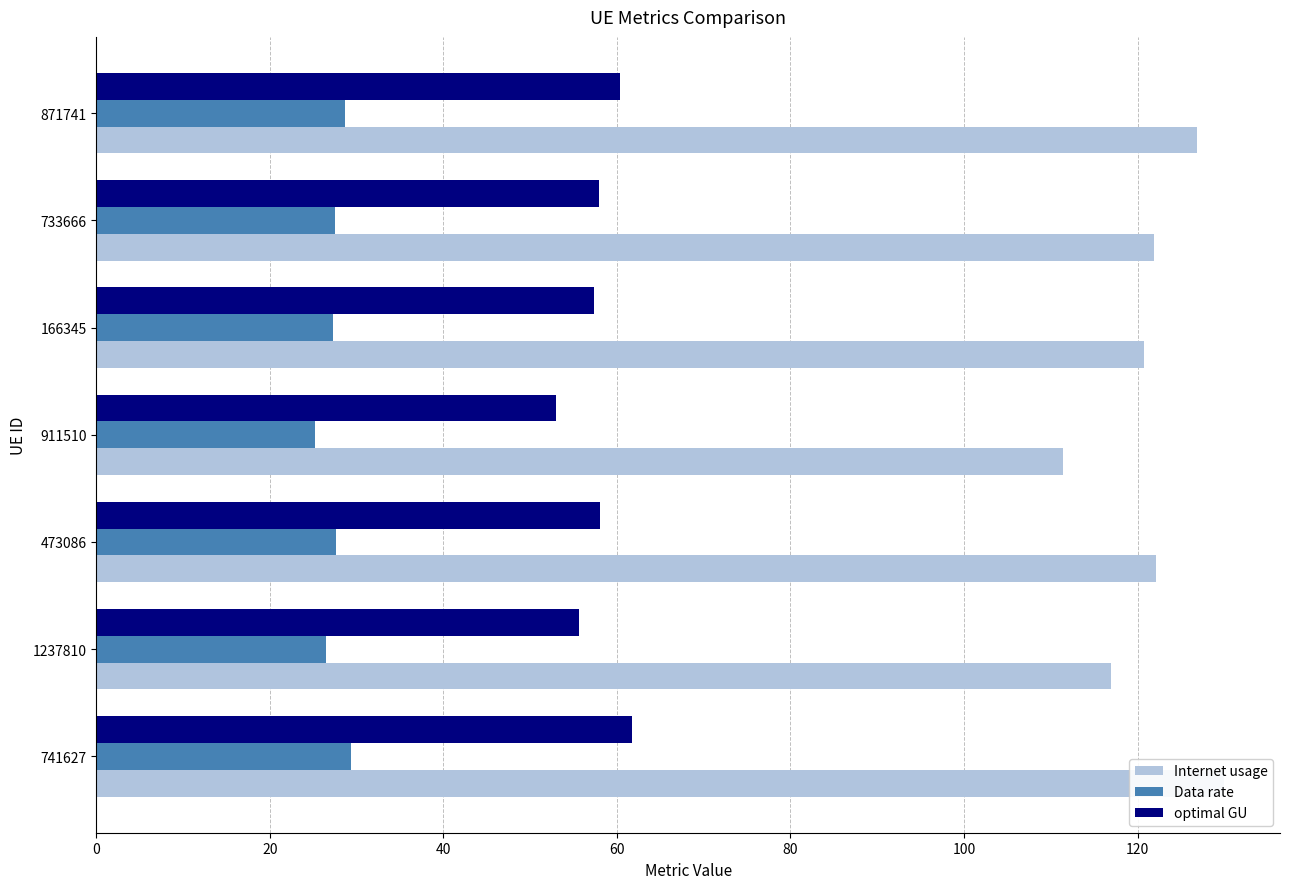

What is the value of the optimal GU bar at the 1st from the left?

61.8